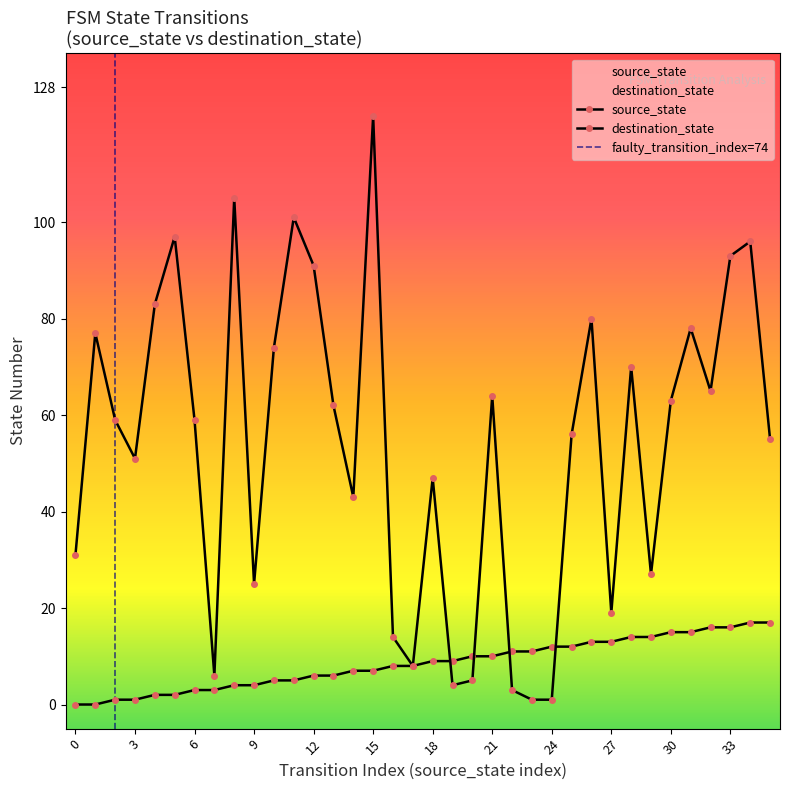

What is the difference between the destination_state values at 20 and 35?

50